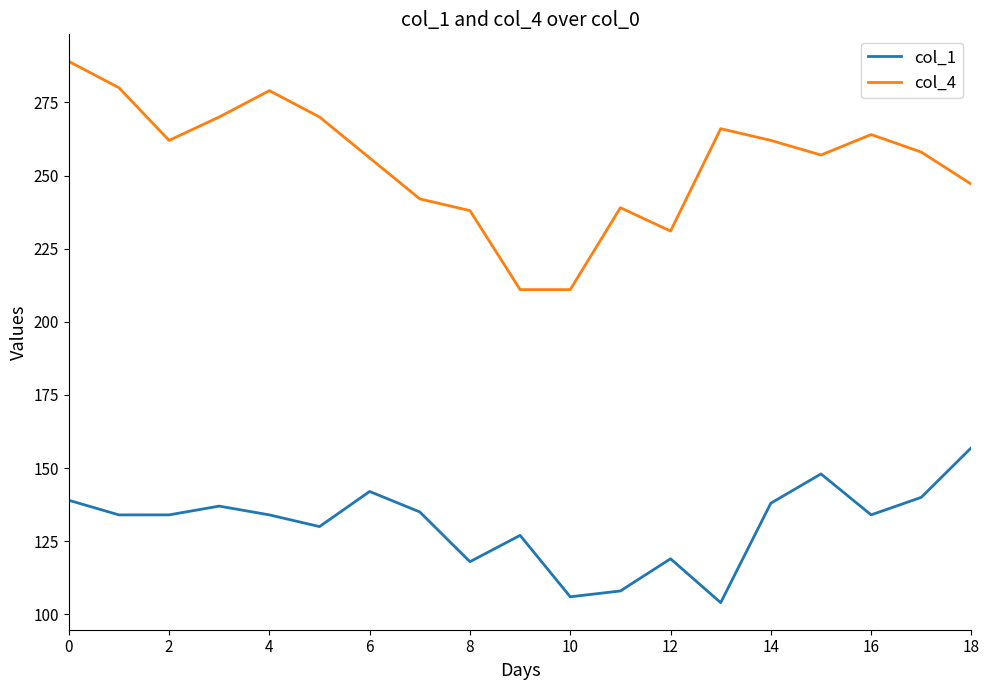

Reading left to right, what are all the values shown in this chart?

col_1: 139	134	134	137	134	130	142	135	118	127	106	108	119	104	138	148	134	140	157
col_4: 289	280	262	270	279	270	256	242	238	211	211	239	231	266	262	257	264	258	247